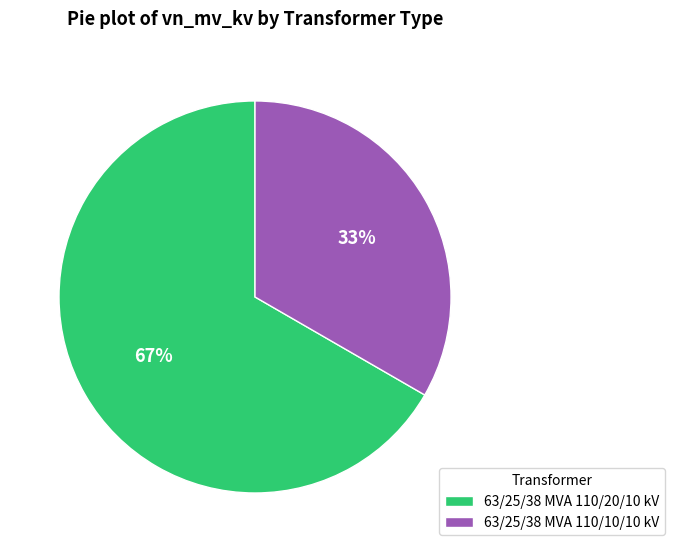

Do 63/25/38 MVA 110/20/10 kV and 63/25/38 MVA 110/10/10 kV together represent more than half of the pie?

Yes